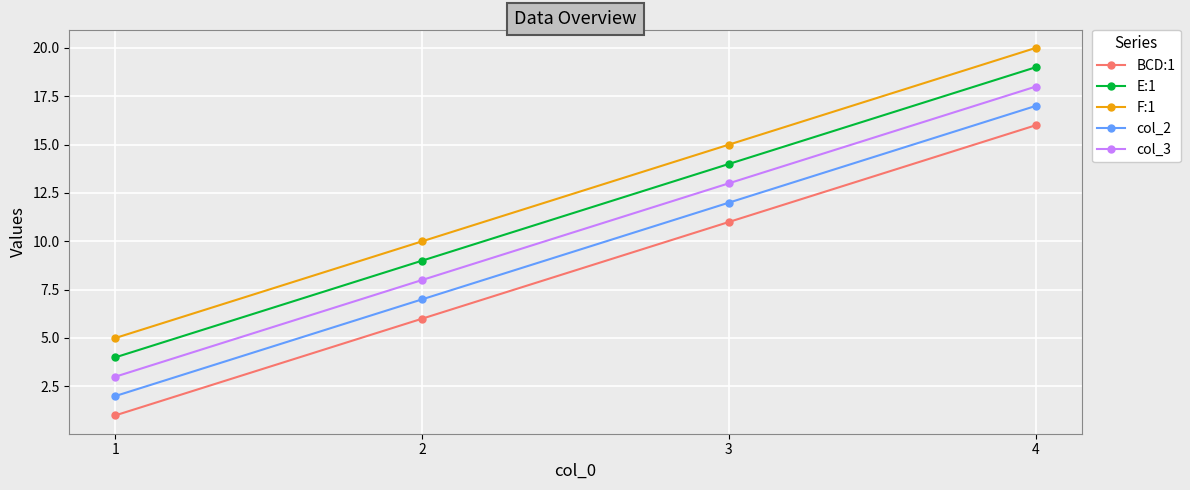

Is the value of col_3 at 4 greater than the value of F:1 at 1?

Yes